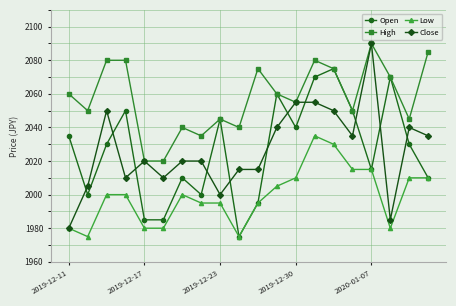

True or false: High has more than 0 interior local peaks.

True